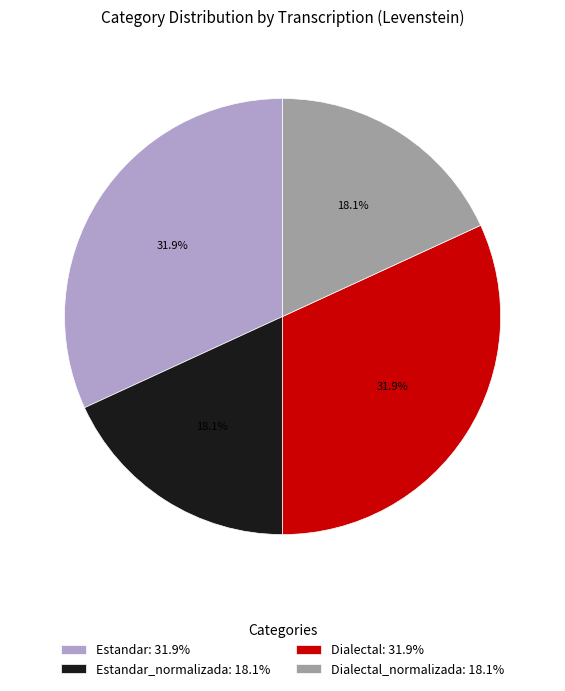

Does Dialectal: 31.9% account for over 50% of the chart?

No